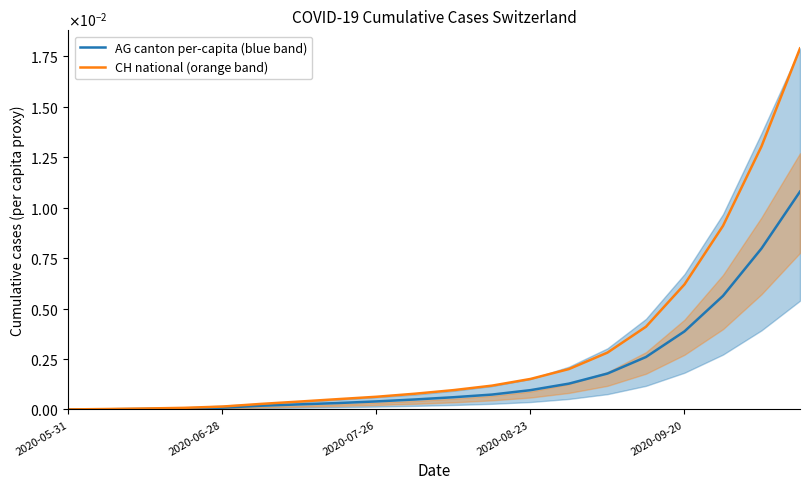

The value of AG canton per-capita (blue band) at 10 is 0.0. True or false?

False